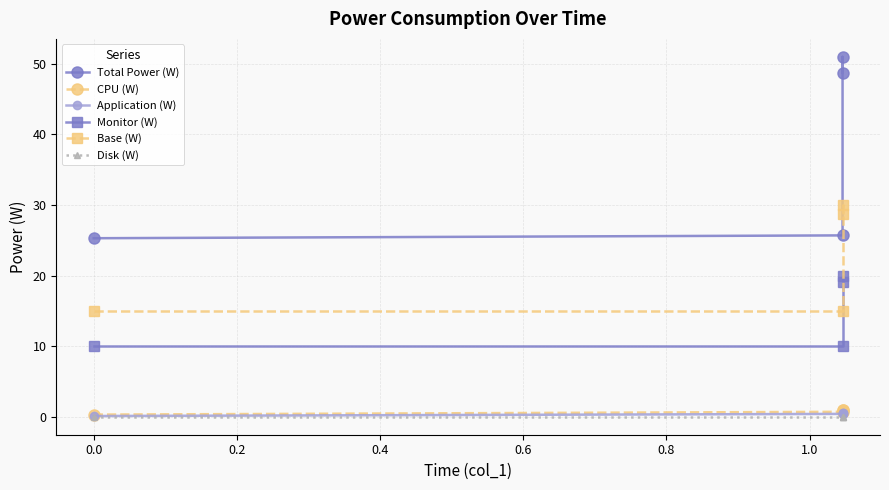

Reading left to right, transcribe all the data shown in this chart.

Total Power (W): 25.3	25.7	51.0	48.8
CPU (W): 0.3	0.7	1.0	1.0
Application (W): 0.1	0.4	0.5	0.5
Monitor (W): 10.0	10.0	20.0	19.1
Base (W): 15.0	15.0	30.0	28.7
Disk (W): 0.0	0.0	0.0	0.0